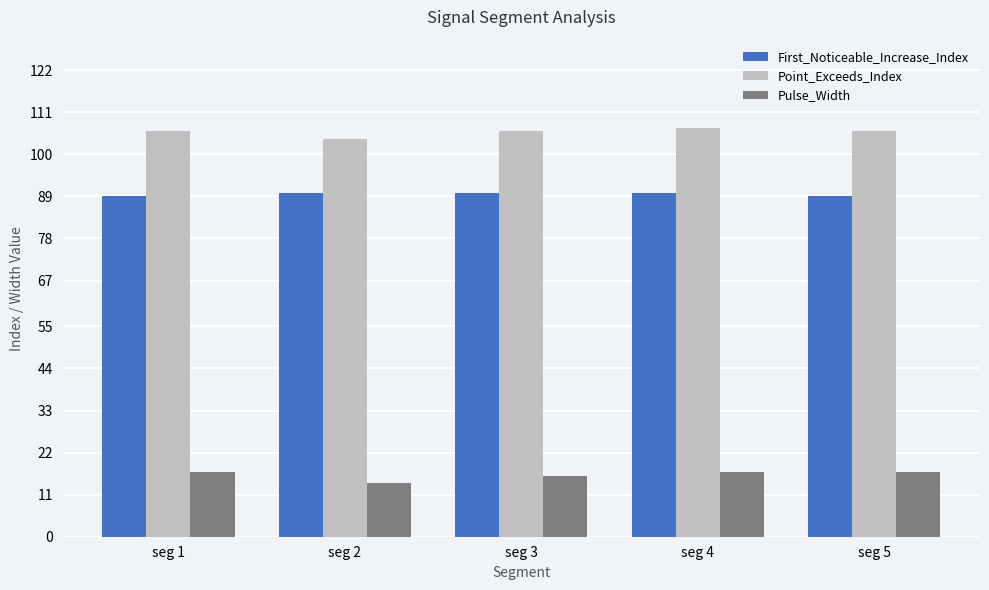

Read the Pulse_Width value at seg 1.

17